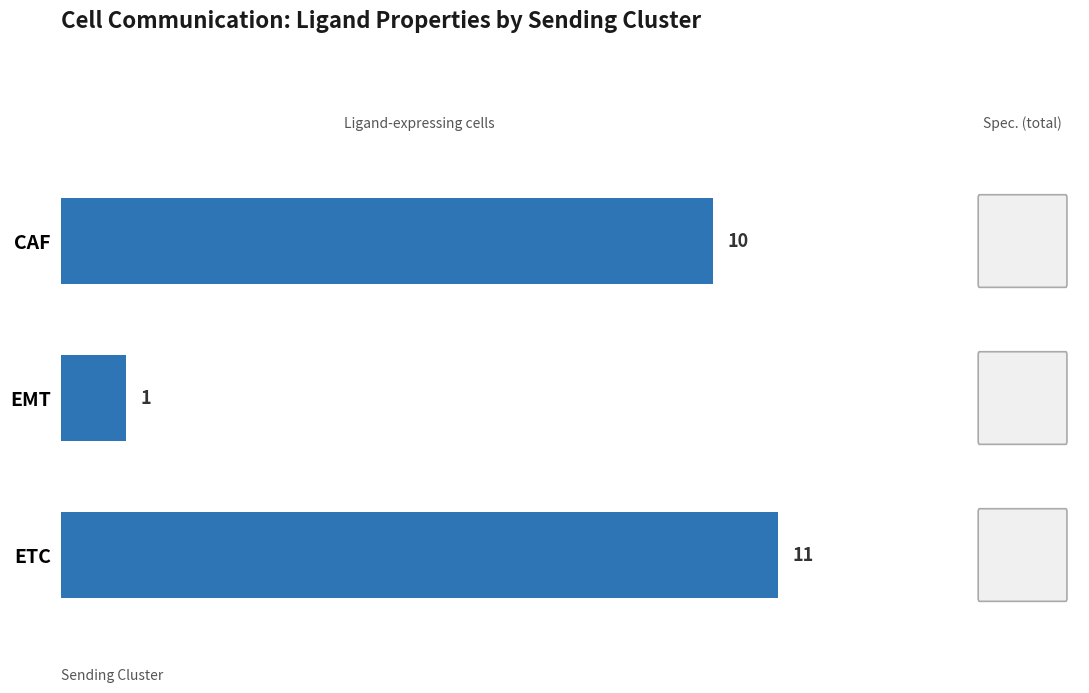

List the labels in order of value, smallest first.

EMT, CAF, ETC